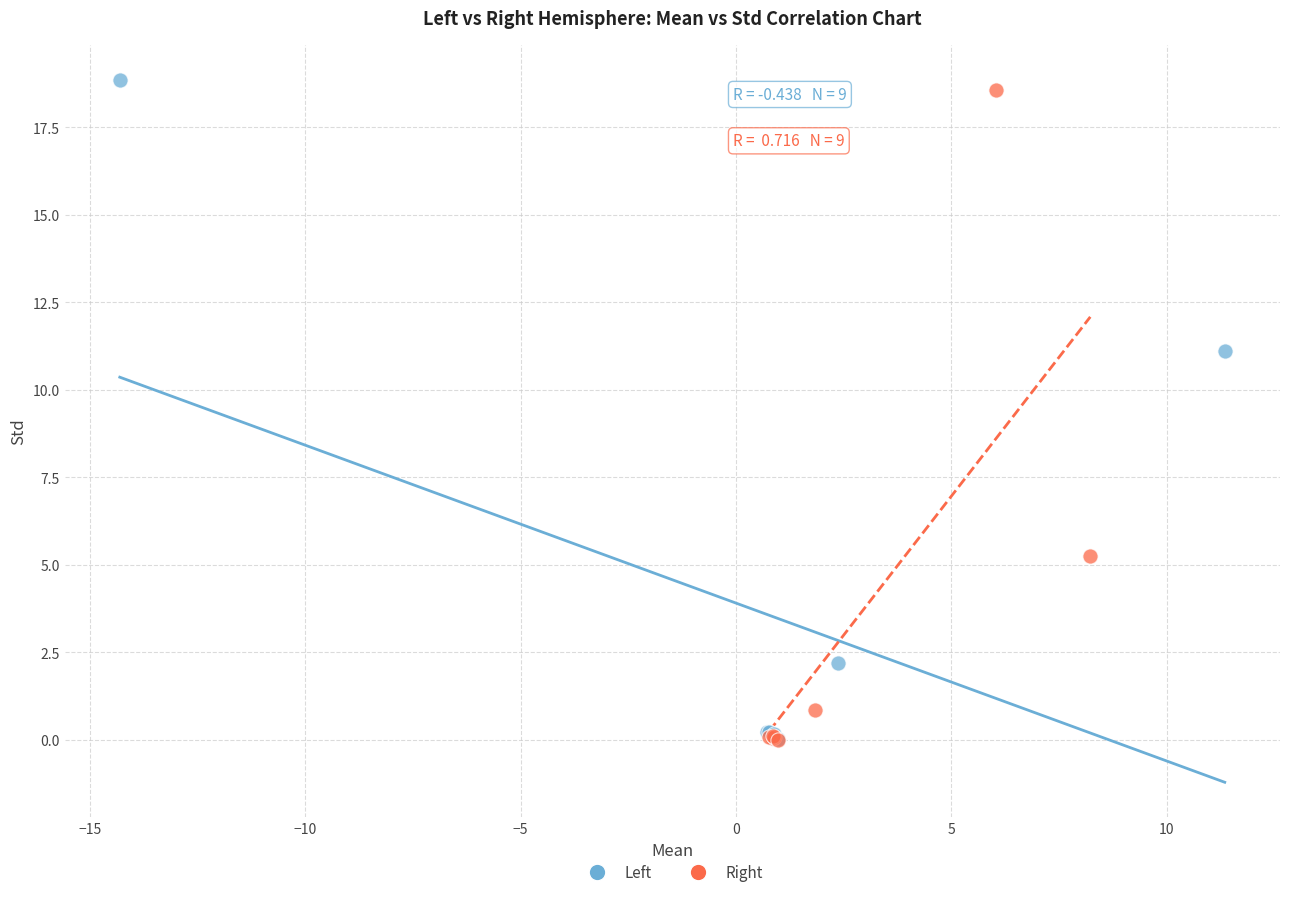

Which series has the widest spread of Y values?

Left